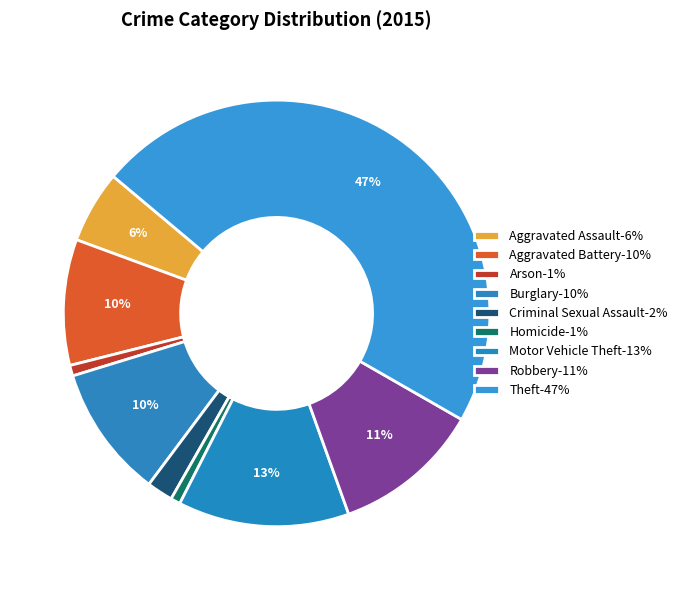

How many slices are in this pie chart?

9